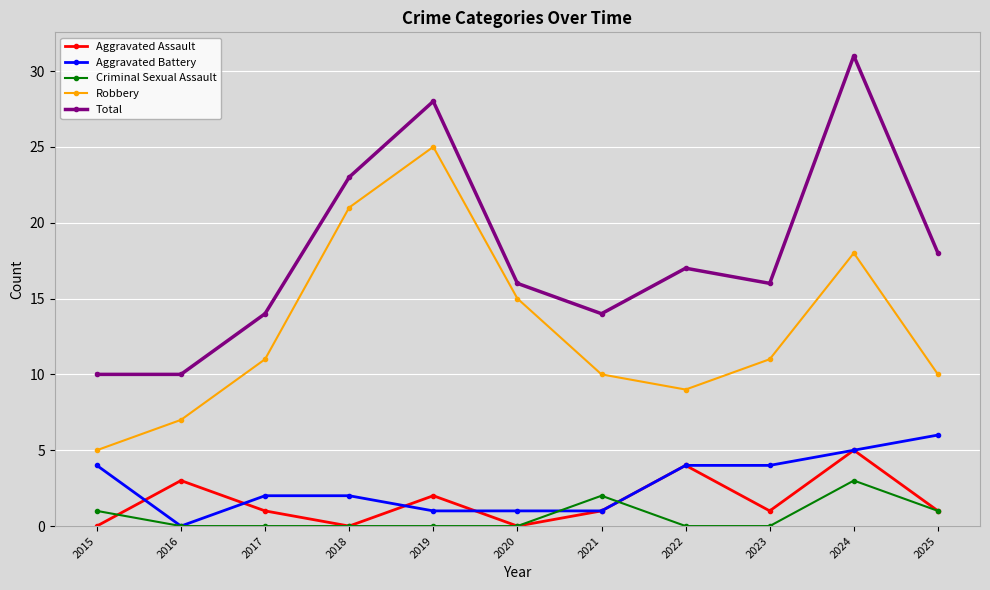

What is the difference between the highest and lowest values at 2024?

28